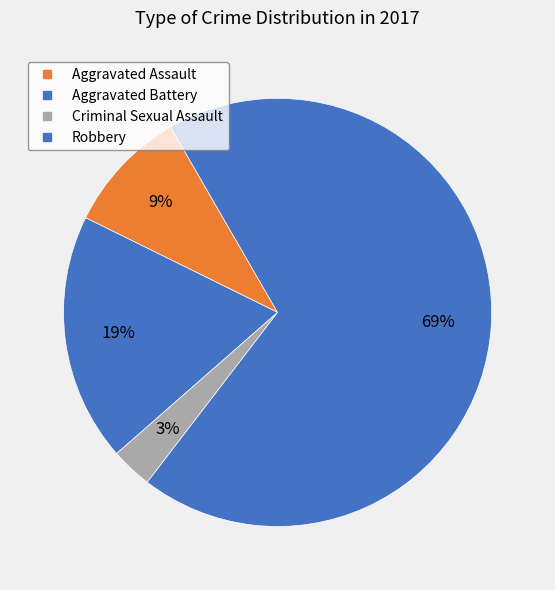

What is the smallest slice in the pie chart?

Criminal Sexual Assault